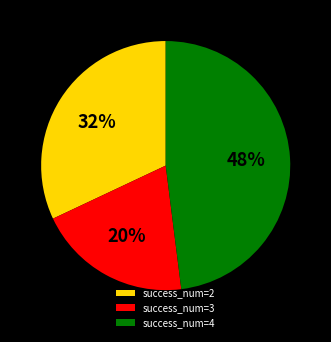

Is it true that success_num=2 is 41% of the pie?

False